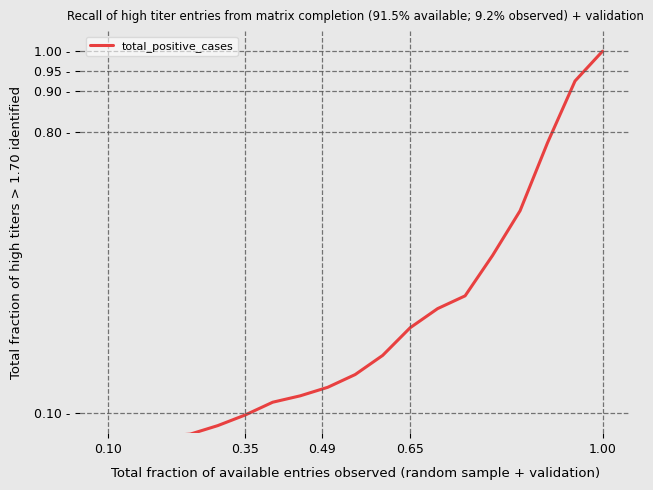

How many lines are shown in the chart?

1